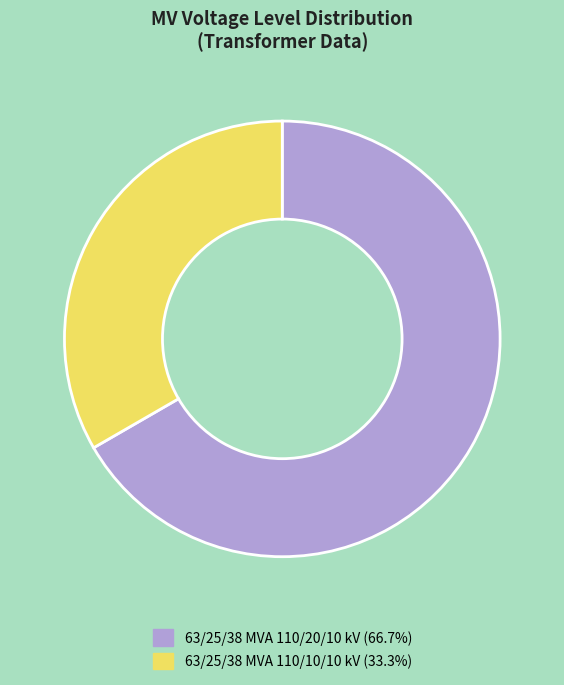

Which slice is the largest?

63/25/38 MVA 110/20/10 kV